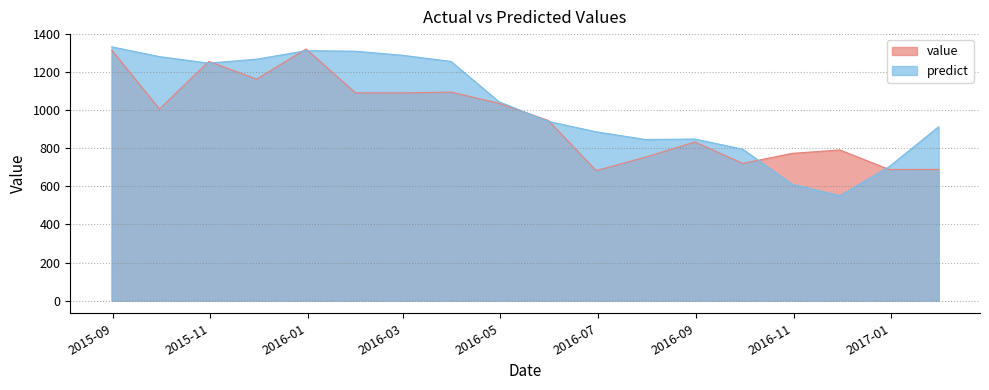

How many lines are shown in the chart?

2